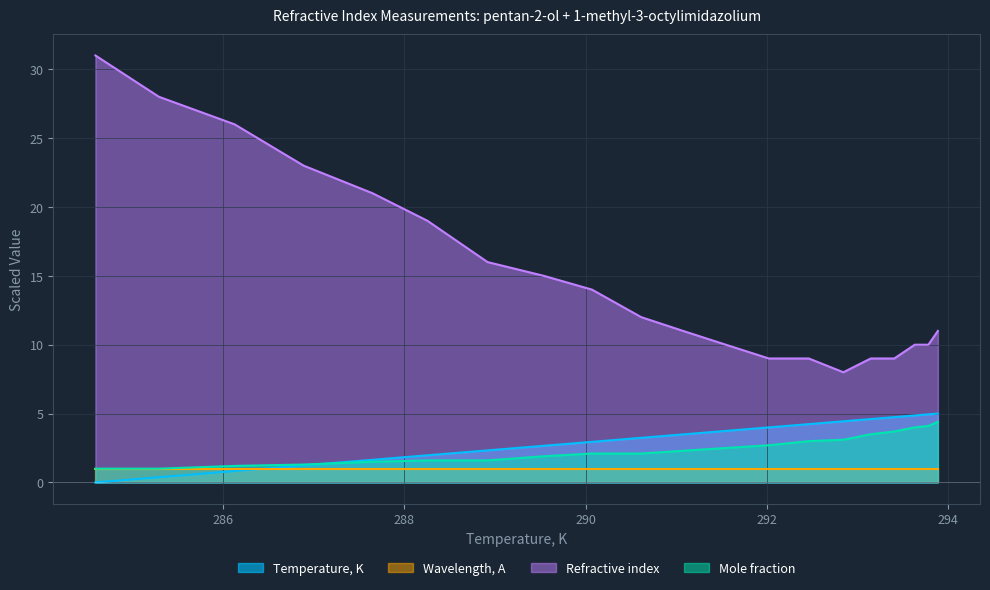

What is the difference between the maximum and minimum values in the Mole fraction series?

3.4